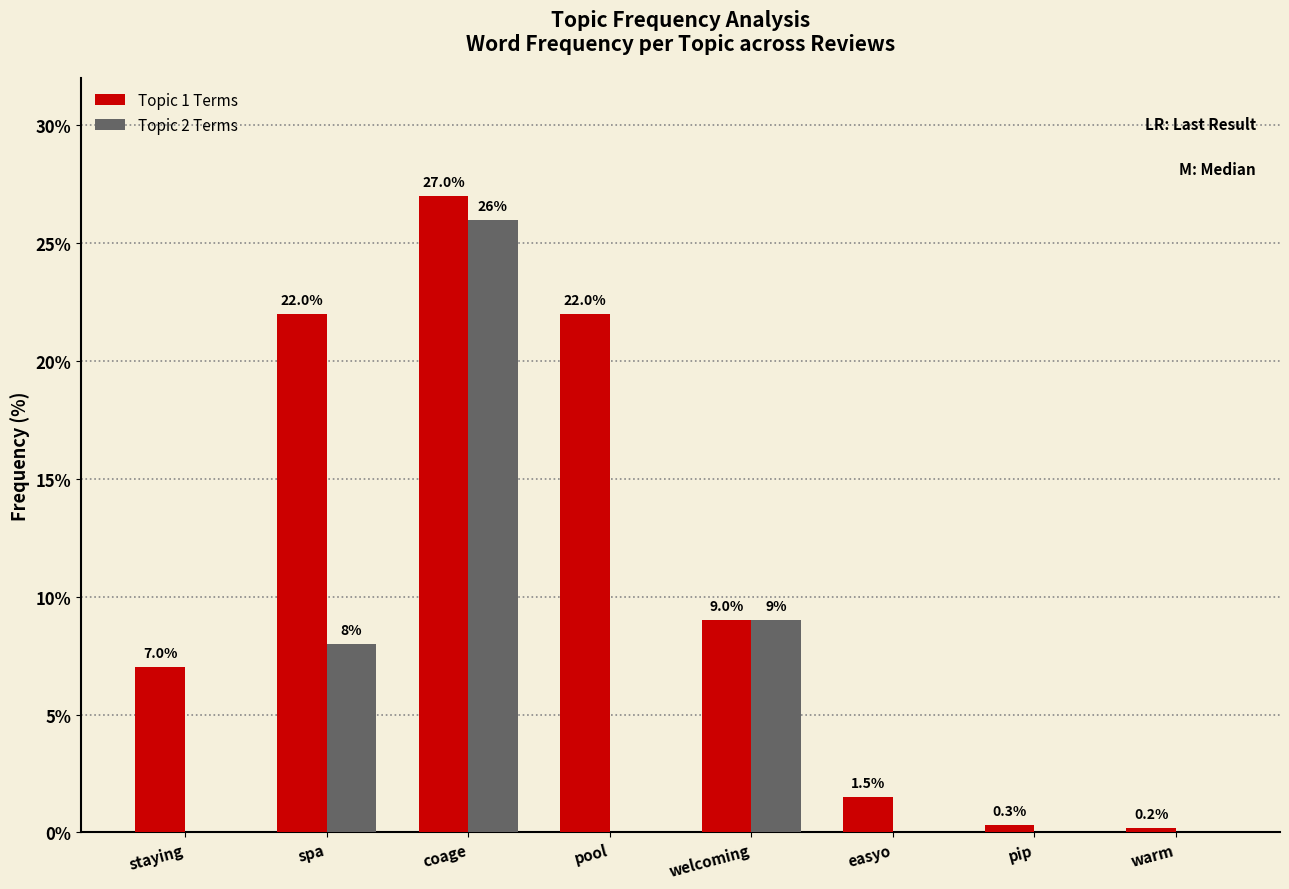

Which category has the highest value in the Topic 2 Terms series?

coage